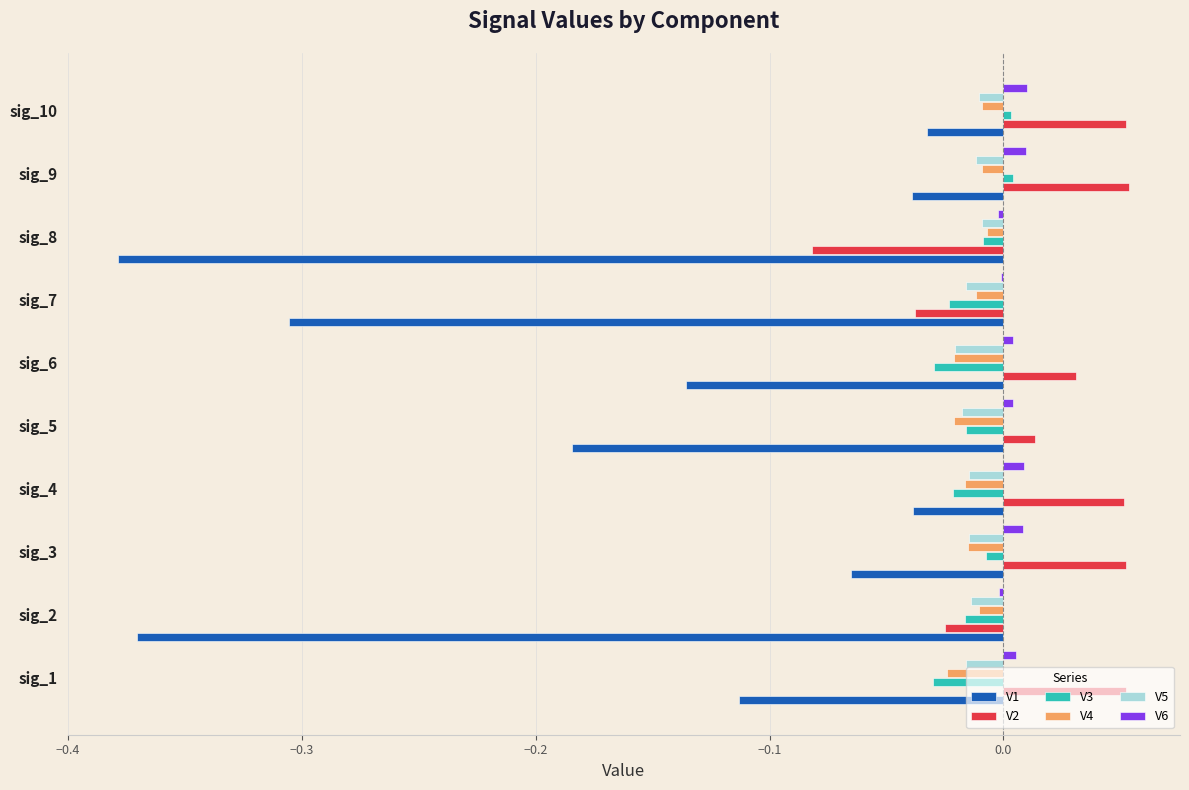

True or false: V5 has a value of -0.0 at sig_2.

True